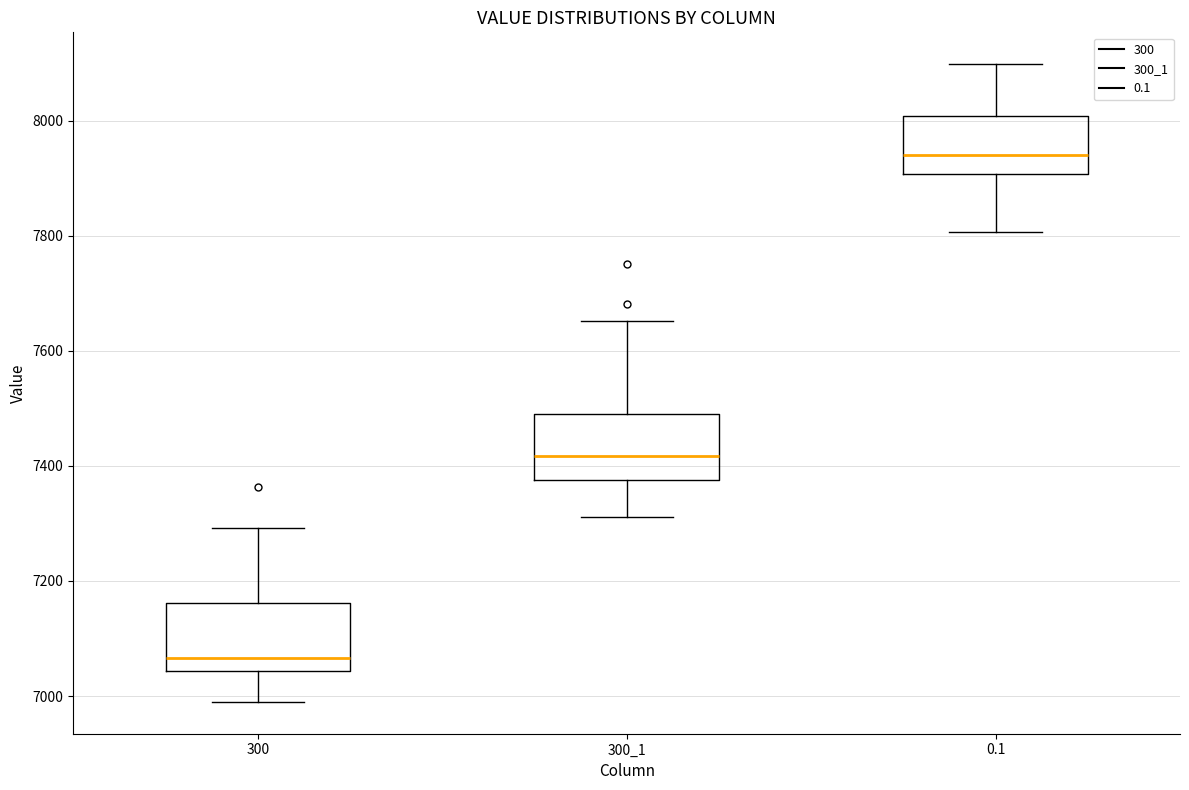

Which box has the highest median line?

0.1